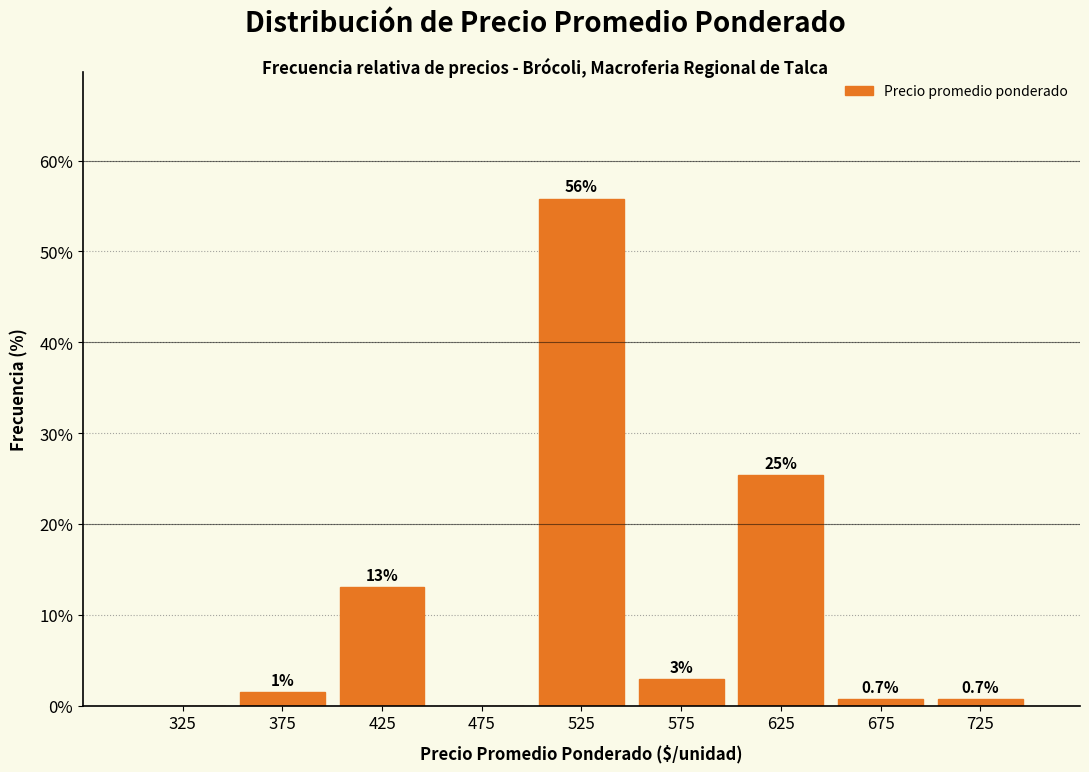

Over which range of the x-axis is the bar tallest?

500 to 550